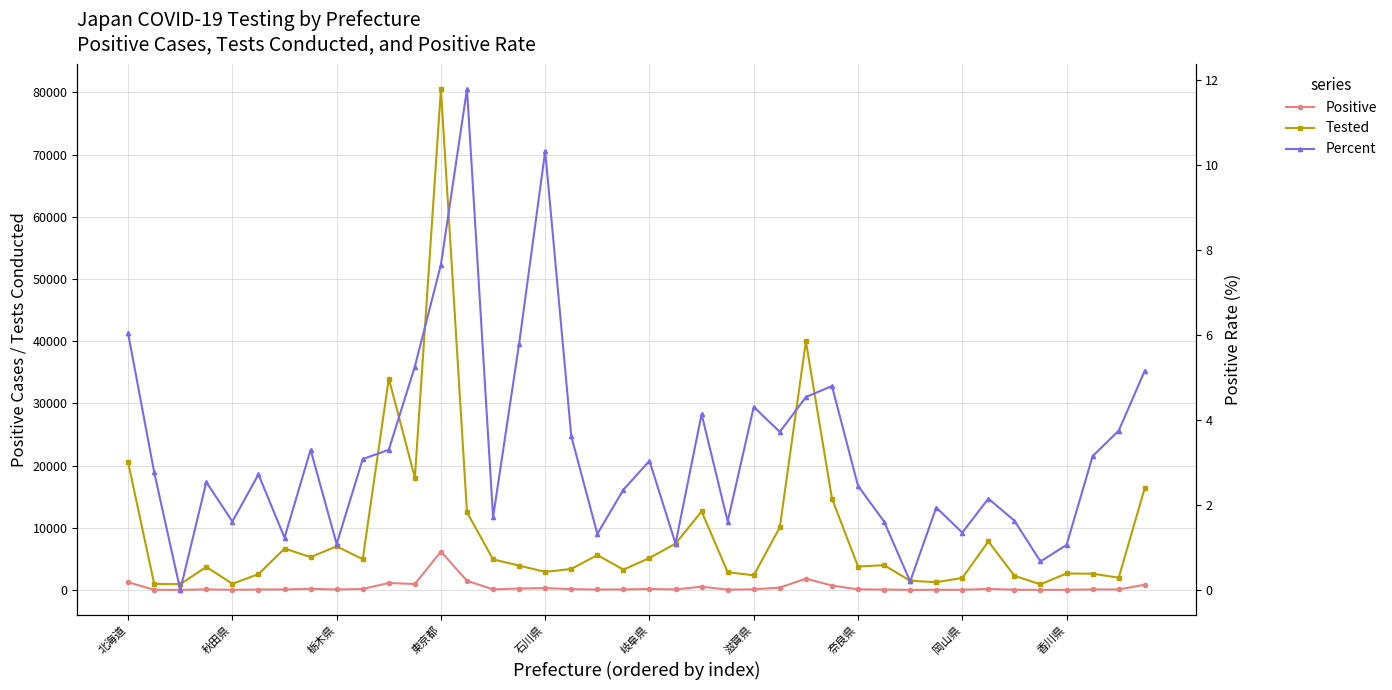

True or false: Positive has a value of 45.4 at 19.

False